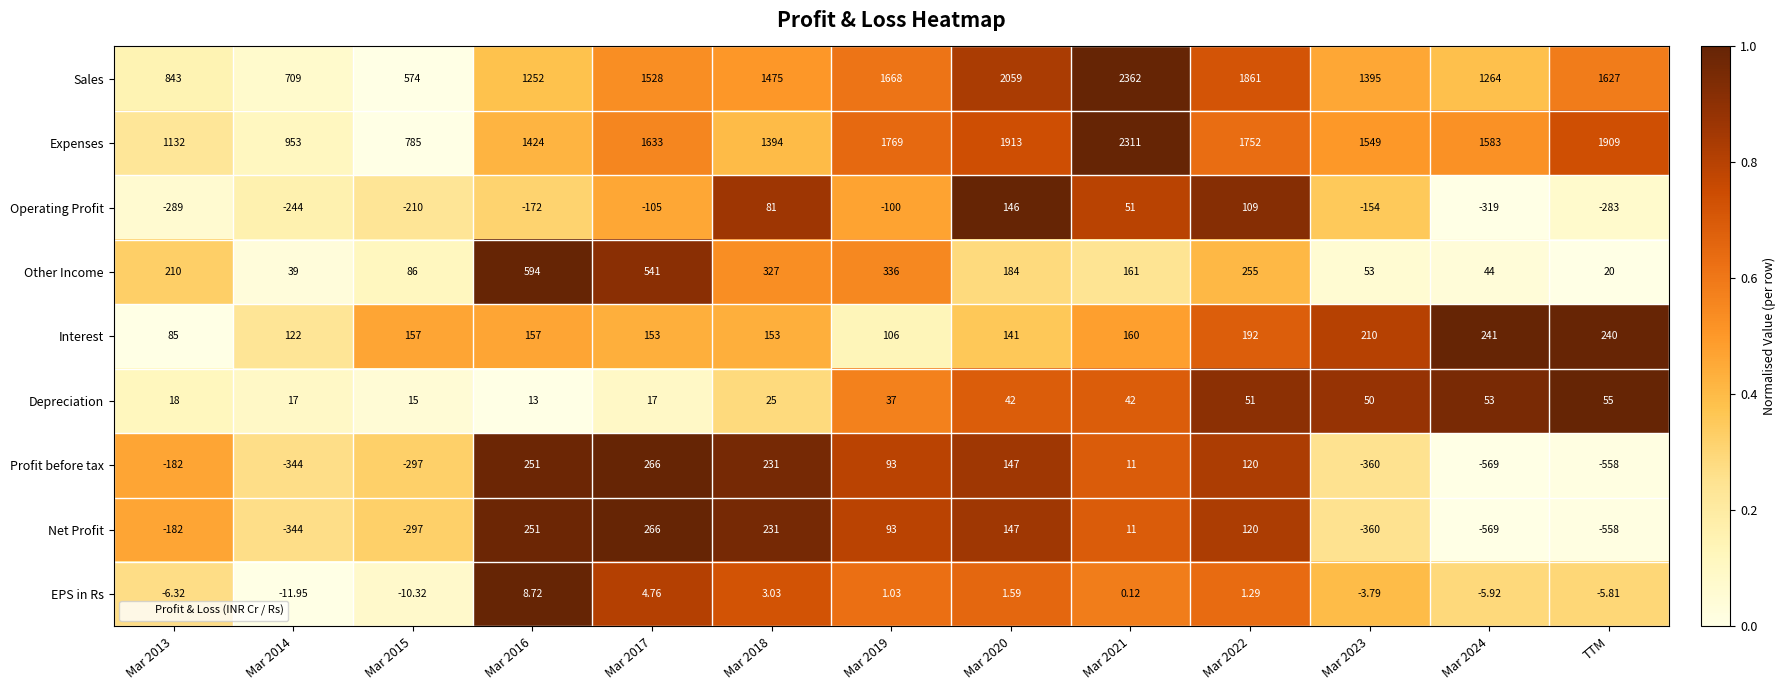

Which series has the largest total across all categories?

Expenses